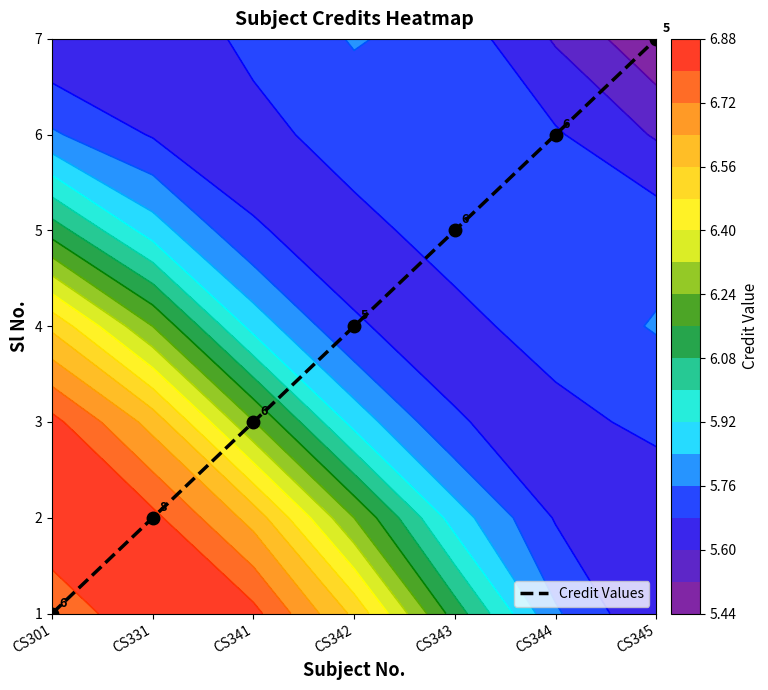

Is it true that the value at CS344 is 3?

False